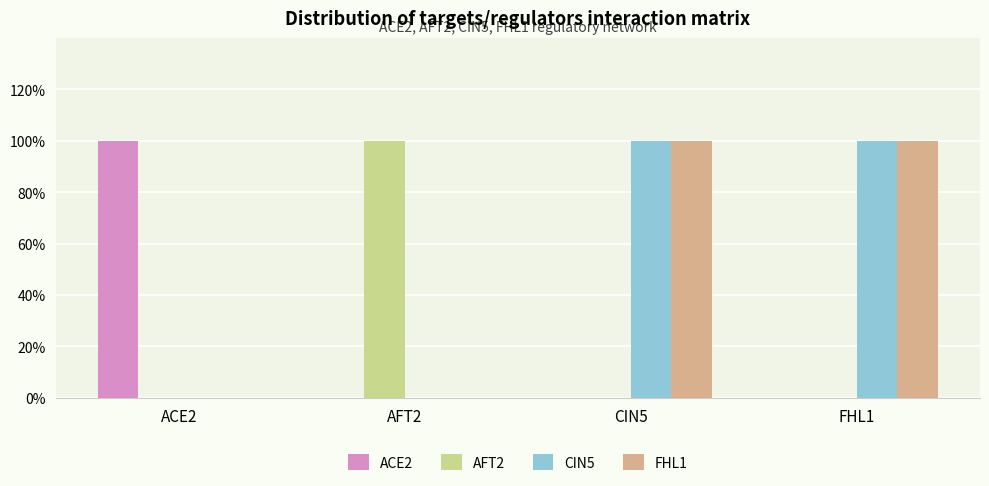

What are all the series names shown in the legend?

ACE2, AFT2, CIN5, FHL1